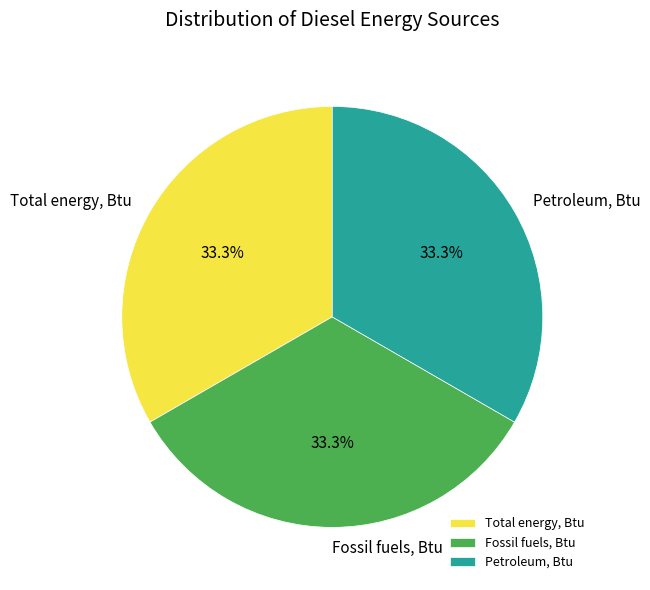

To the nearest percent, what portion does Petroleum, Btu represent?

33%